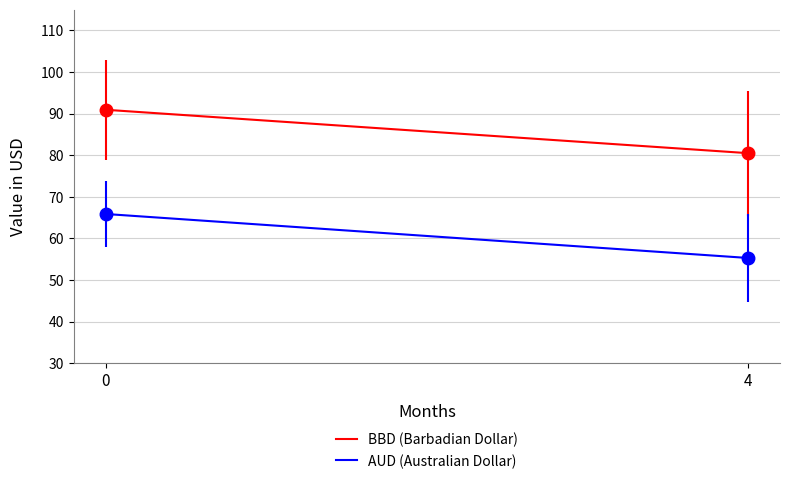

What is the total value across all series at 4?

135.8